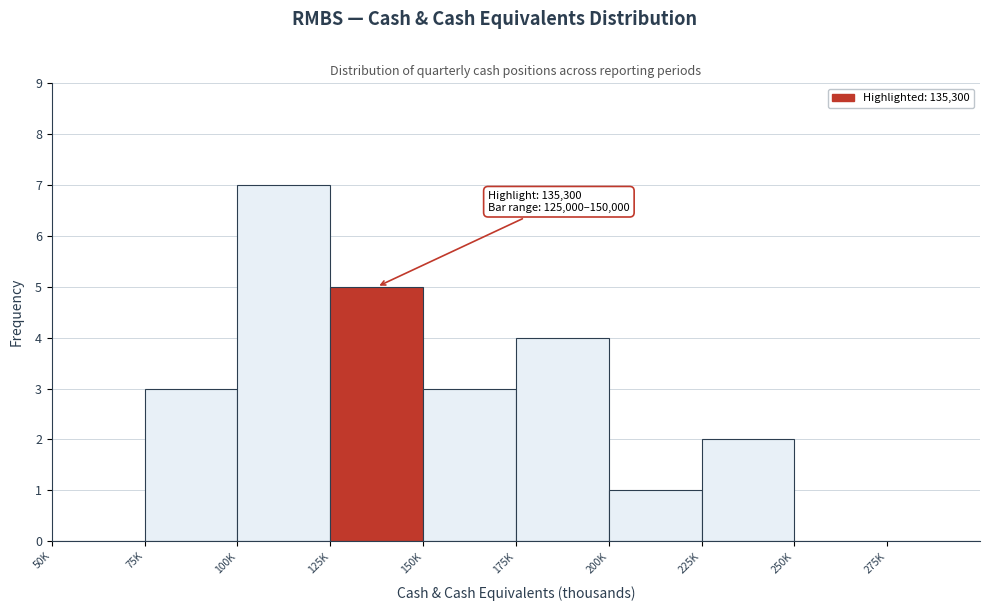

Reading left to right, what are all the values shown in this chart?

50K=0	75K=3	100K=7	125K=5	150K=3	175K=4	200K=1	225K=2	250K=0	275K=0